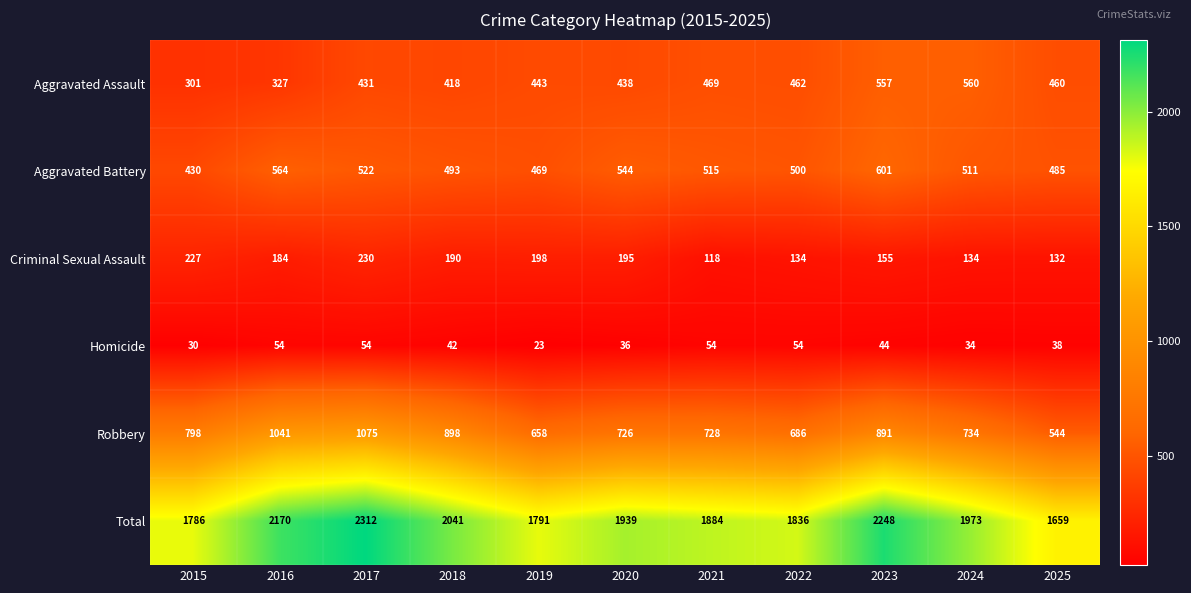

Which series has the largest range (max minus min)?

Total